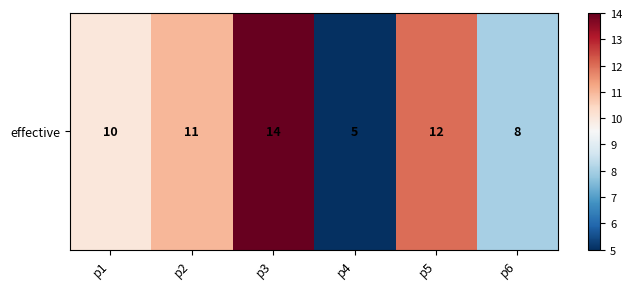

Rank the categories by value from lowest to highest.

p4, p6, p1, p2, p5, p3